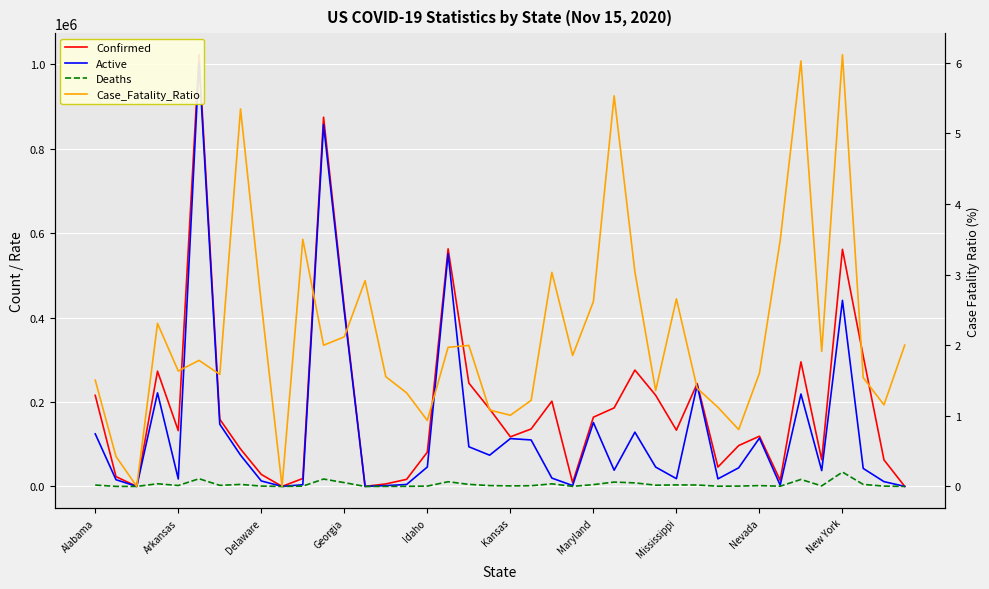

Which series has the widest spread of values?

Confirmed